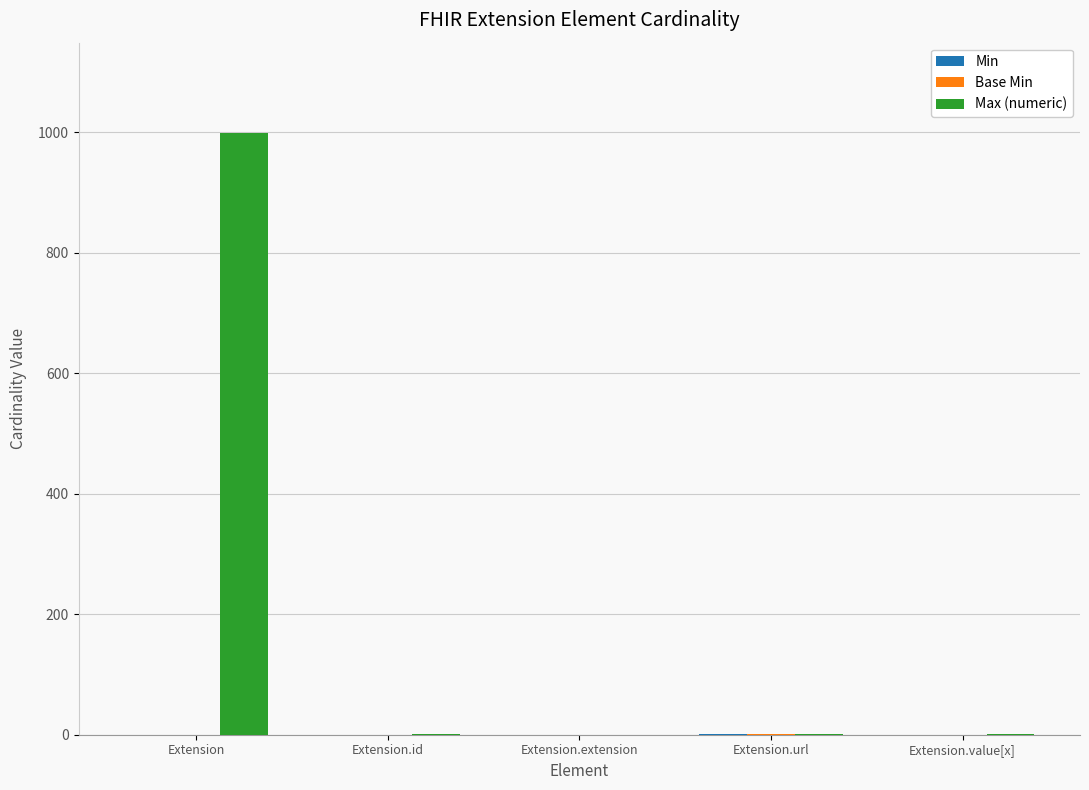

At which category is the sum across all series the highest?

Extension